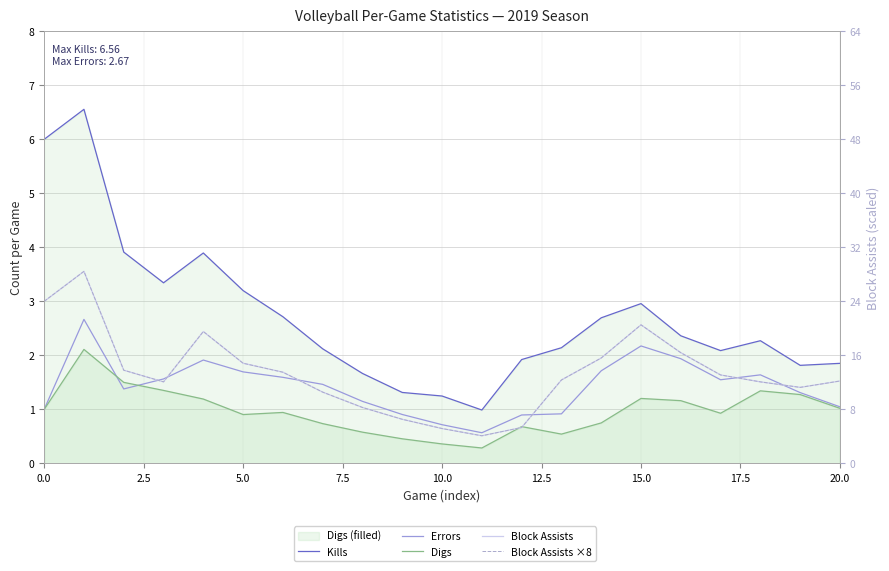

True or false: Kills and Block Assists ×8 cross at least once.

False